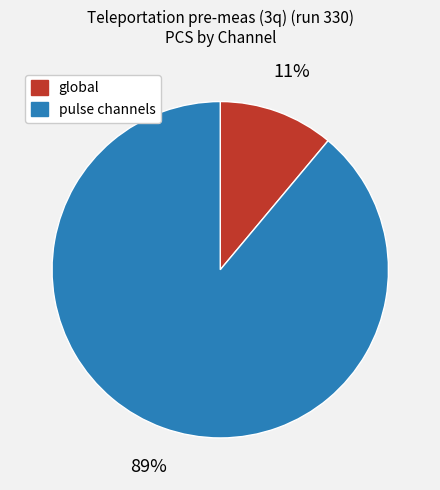

Is there any slice that represents more than half of the pie?

Yes